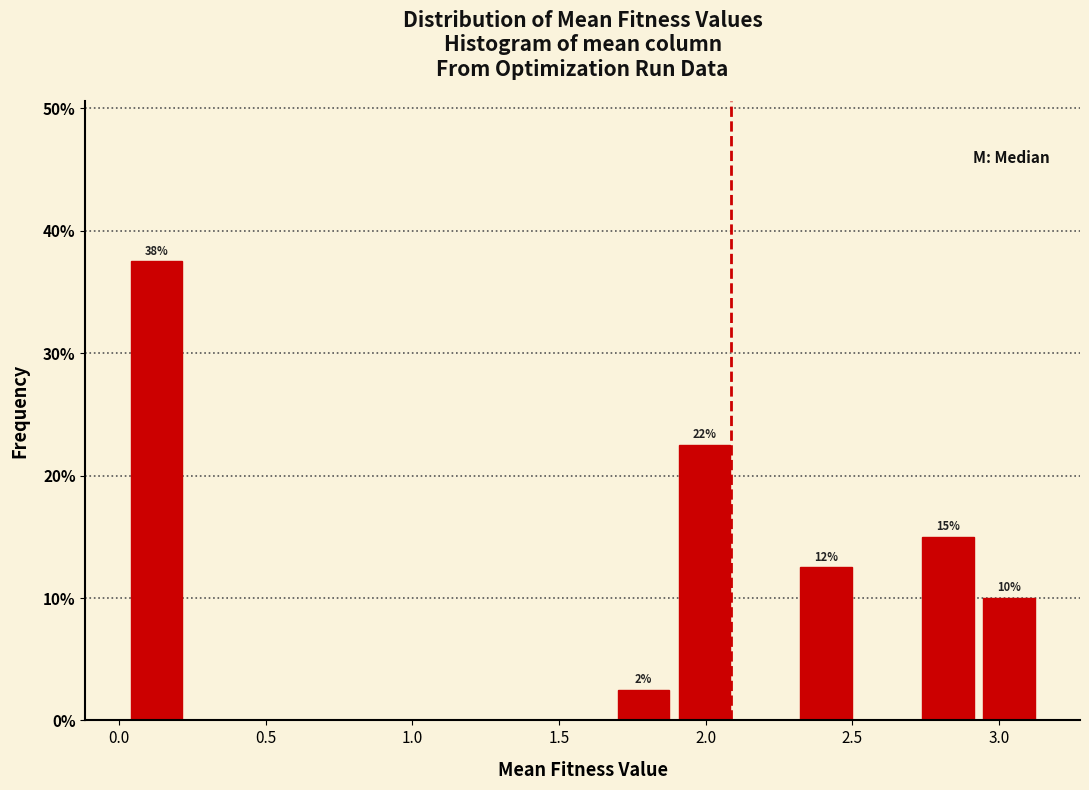

Which range on the x-axis has the tallest bar?

0.05 to 0.25